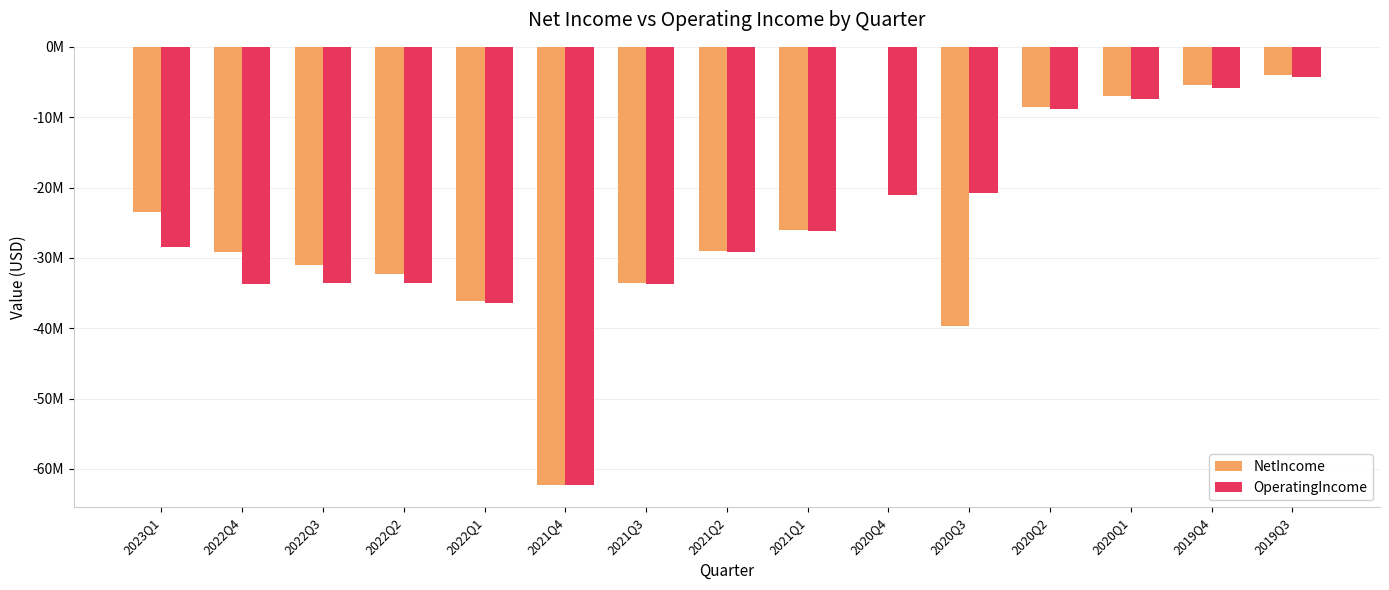

What are all the series names shown in the legend?

NetIncome, OperatingIncome